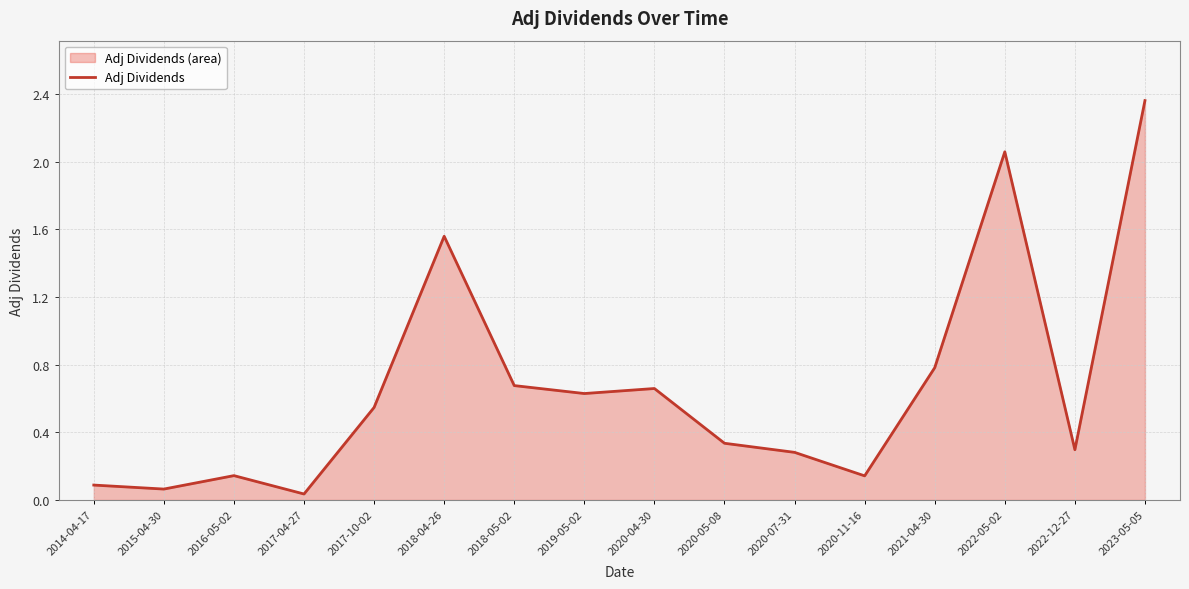

Does the chart have visible grid lines?

Yes